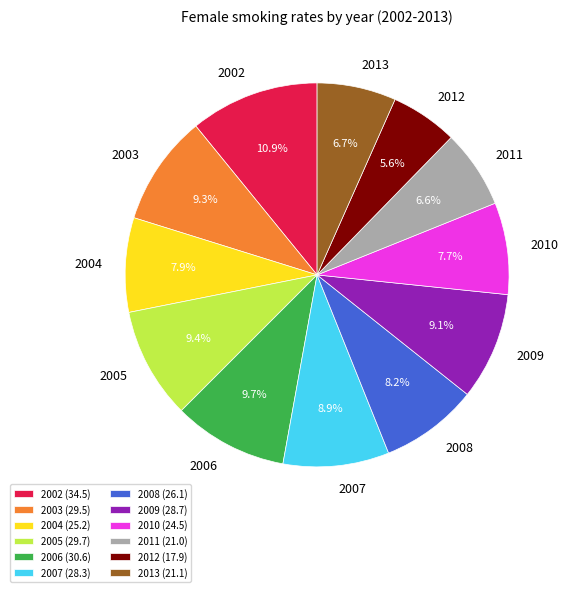

What portion of the pie excludes 2006?

90.3%